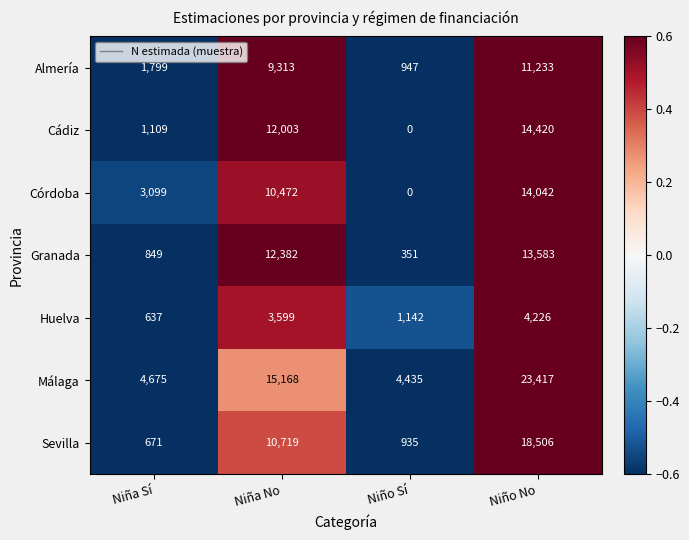

What is the total value across all series at Niño Sí?

7810